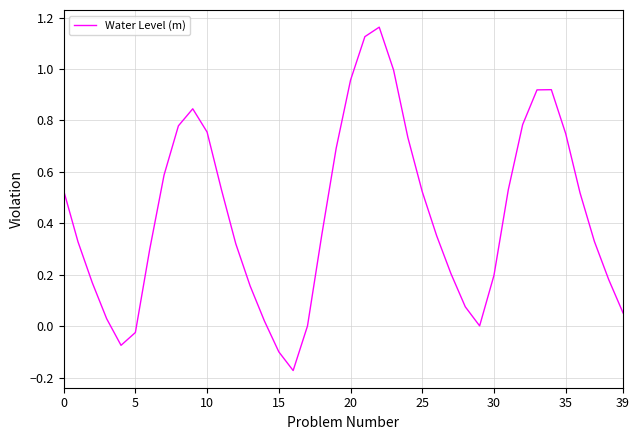

What is the difference between the maximum and minimum values?

1.3